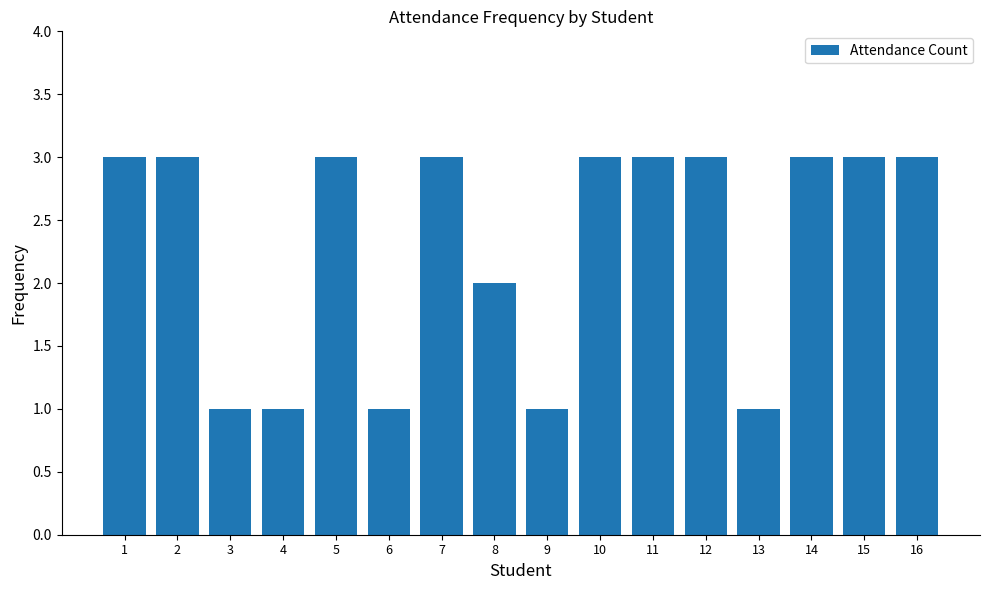

How many categories are shown in the chart?

16